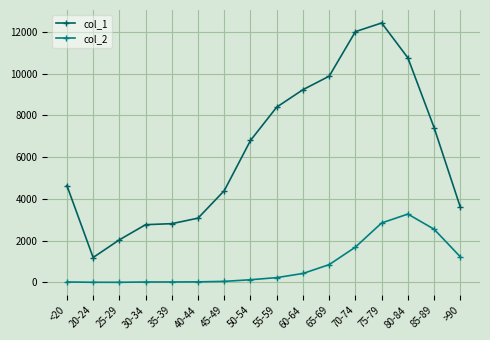

At 35-39, list the series in order from smallest to largest.

col_2, col_1